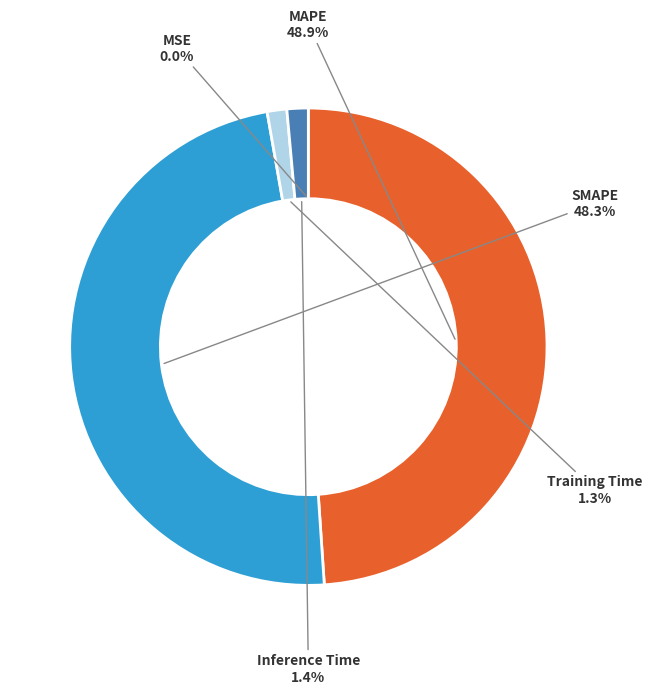

Is there any slice that represents more than half of the pie?

No